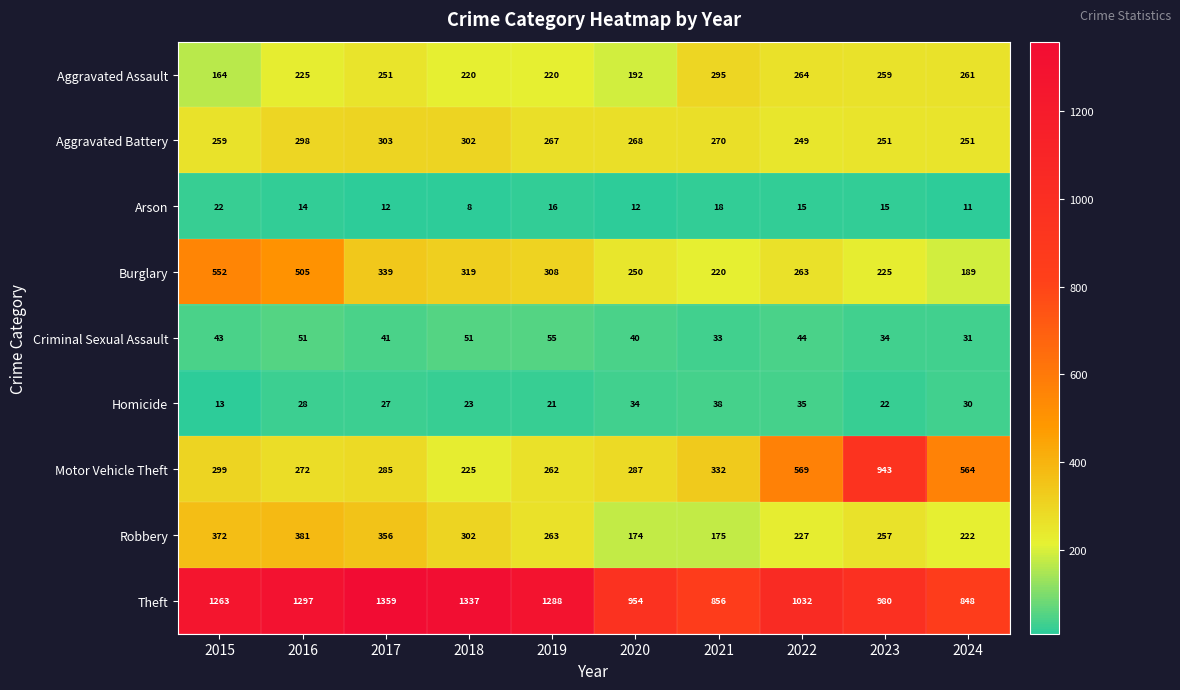

Which series has the largest total across all categories?

Theft